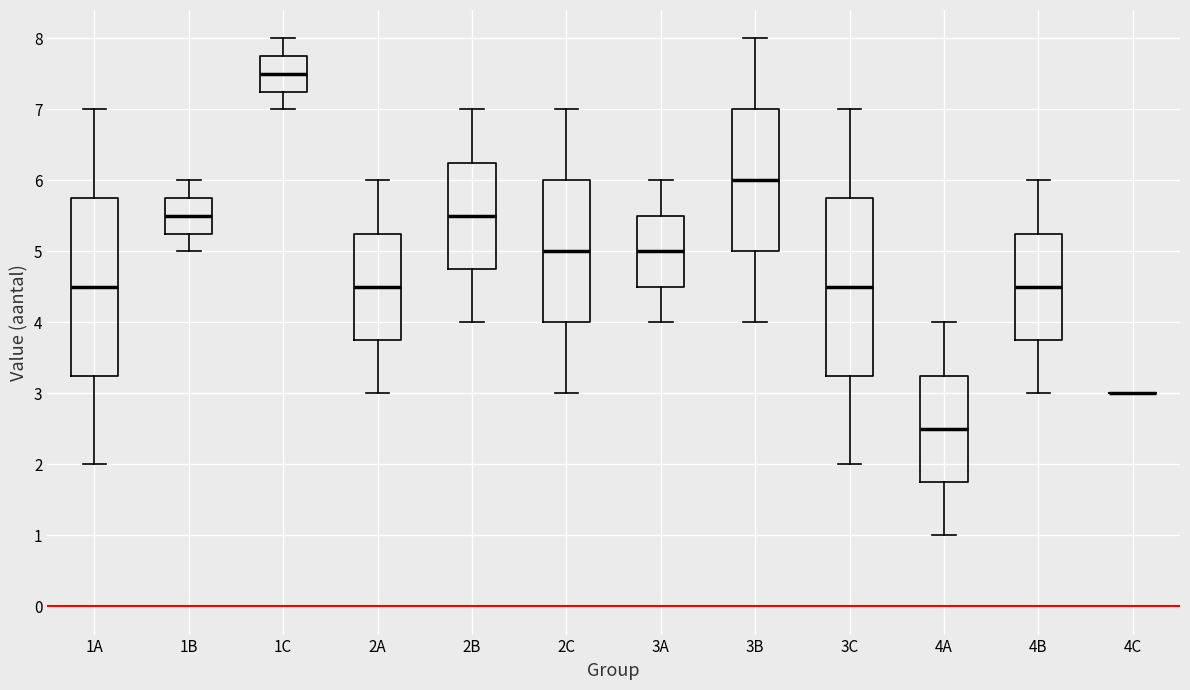

Where does the lower whisker of the box for 3C end on the y-axis? The values are not printed on the chart, so give them approximately, as read against the axis.

2.0